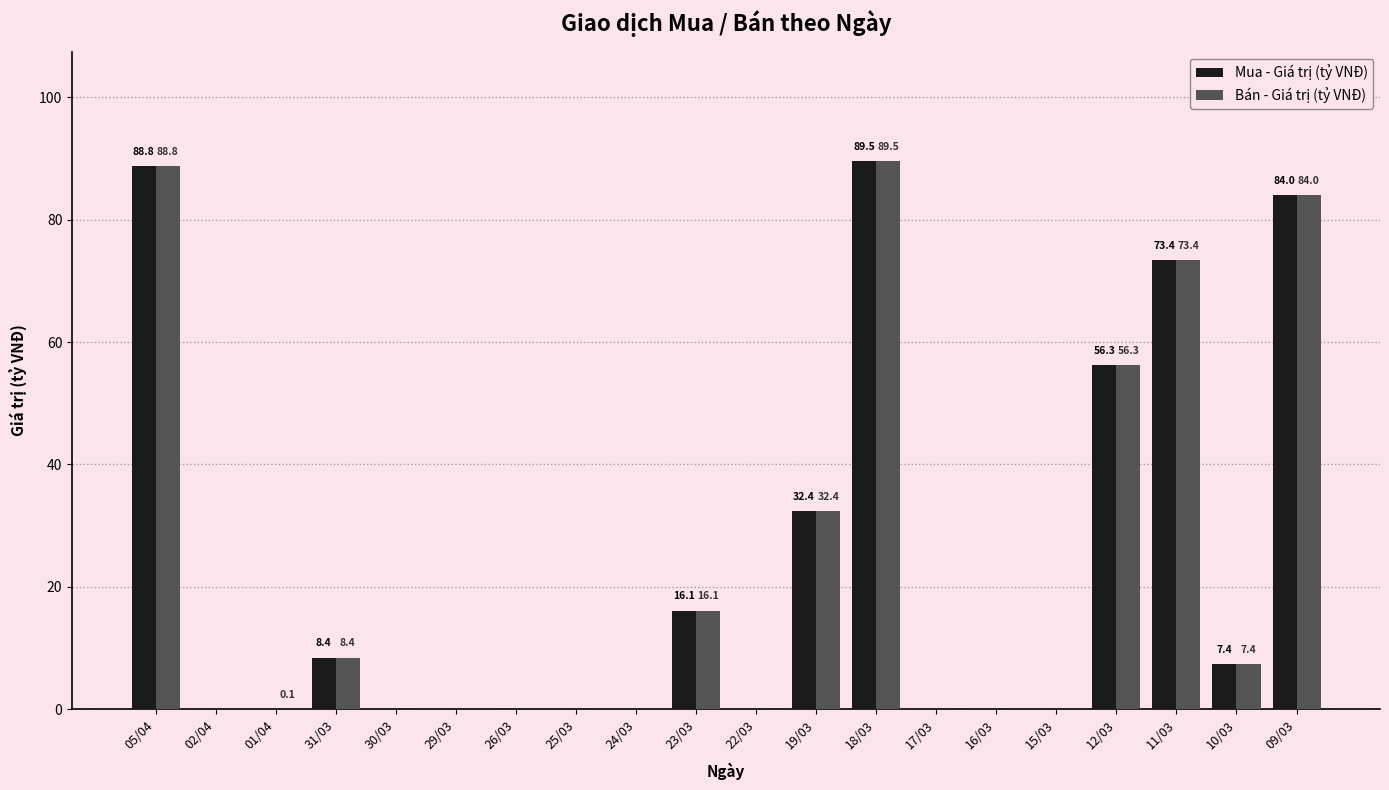

What is the sum of all Bán - Giá trị (tỷ VNĐ) values?

456.4